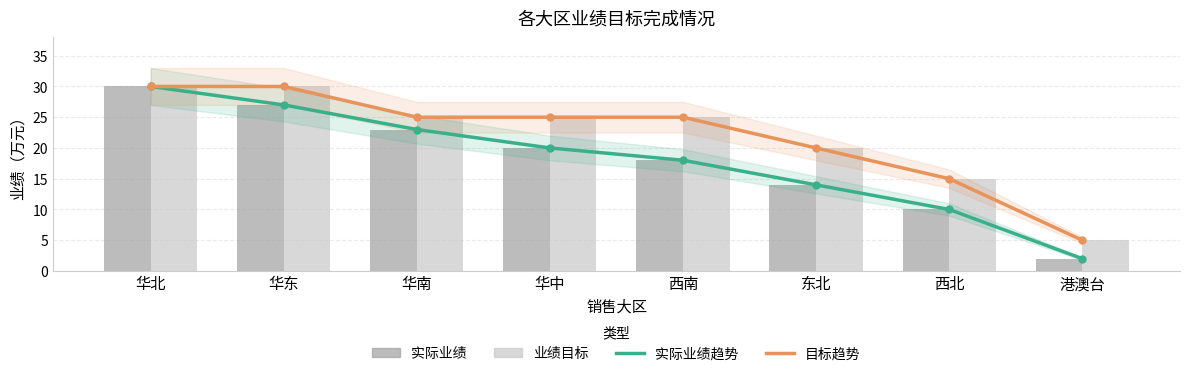

The 目标趋势 series shows 25 at 西南. True or false?

True